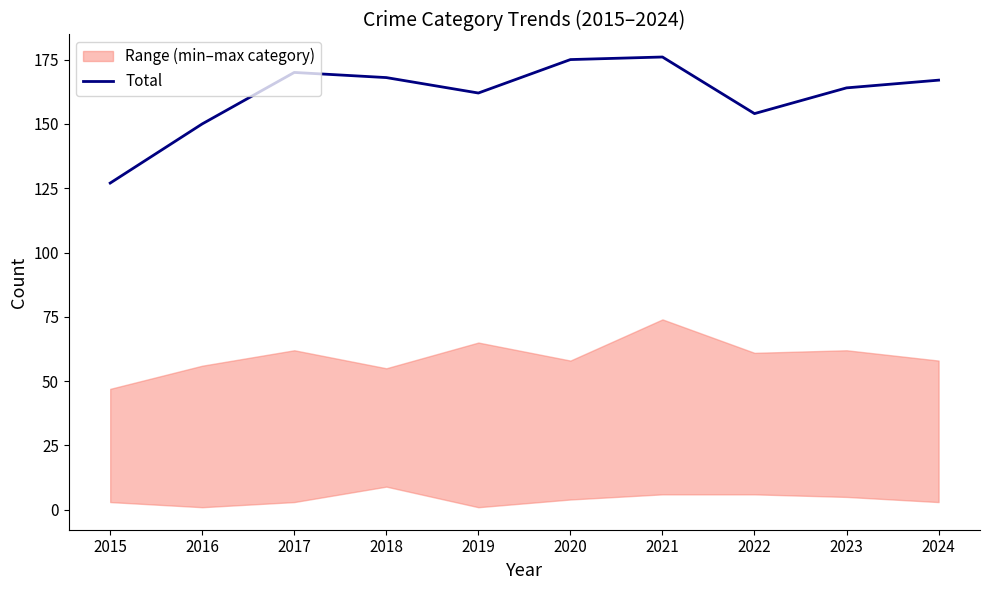

The value at 2020 is 175. True or false?

True